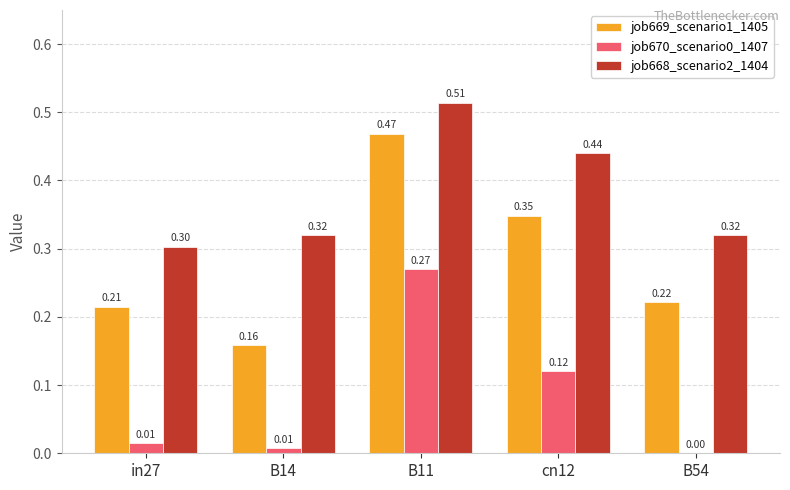

Between B14 and B11, which series saw the biggest shift?

job669_scenario1_1405